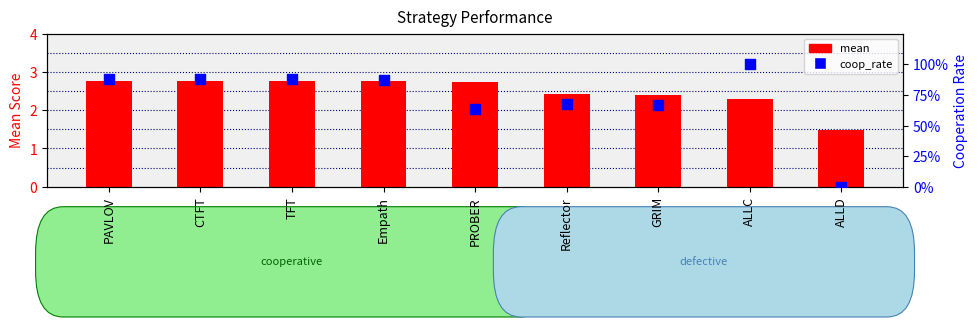

Which series contains the highest Y value?

mean